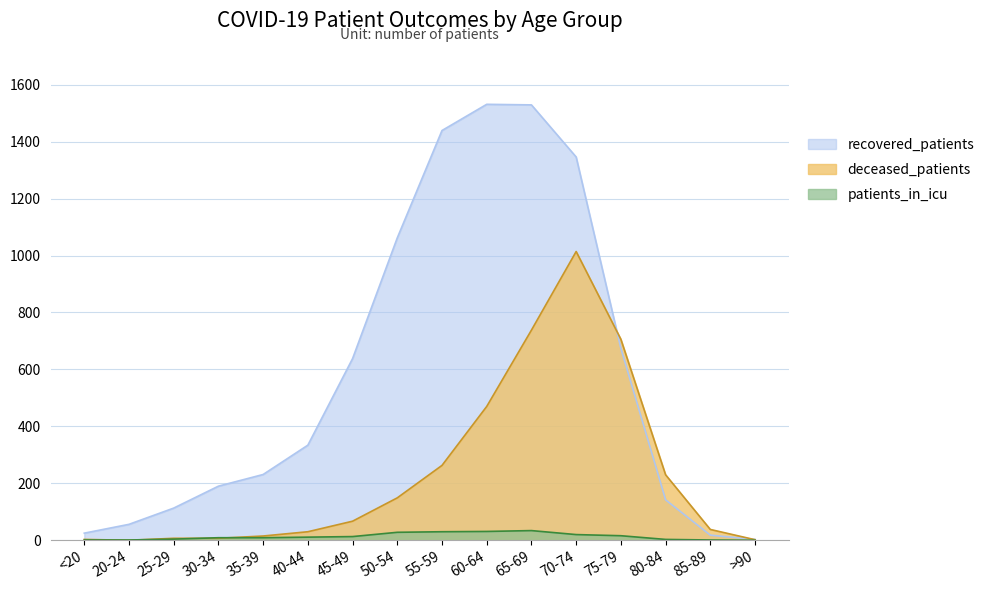

Which series has the widest spread of values?

recovered_patients